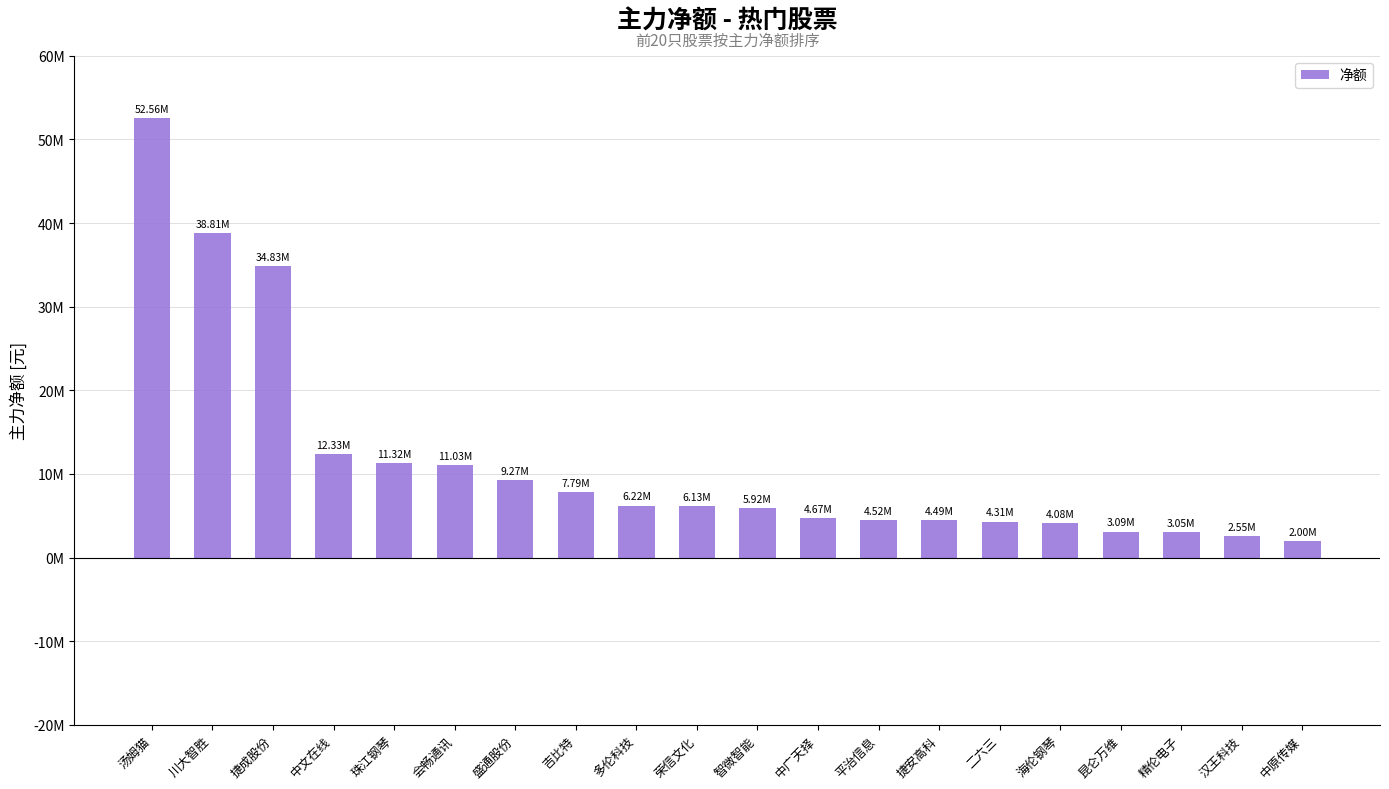

The value at 平治信息 is 2312865. True or false?

False